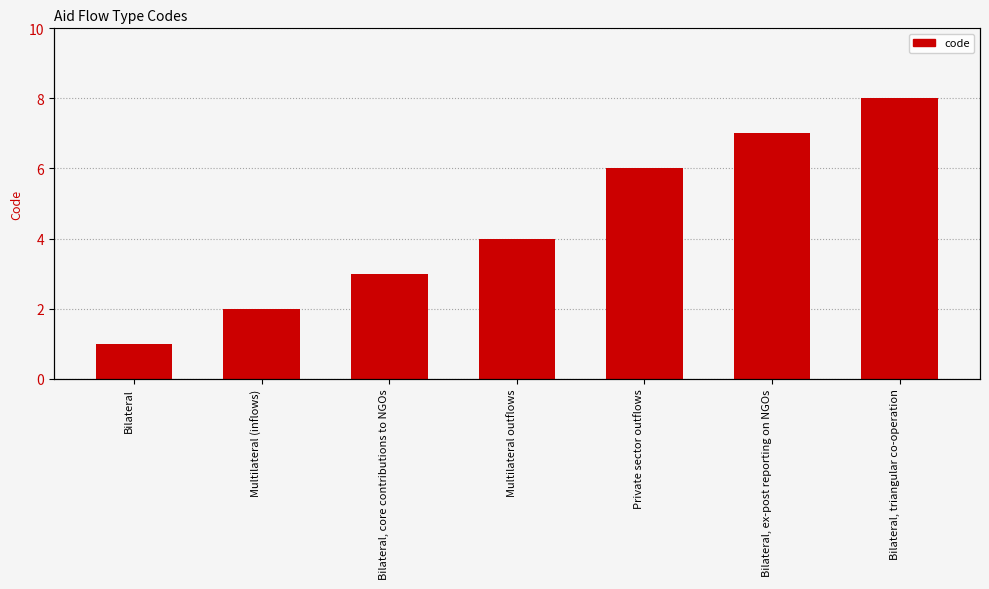

What is the difference between the maximum and minimum values?

7